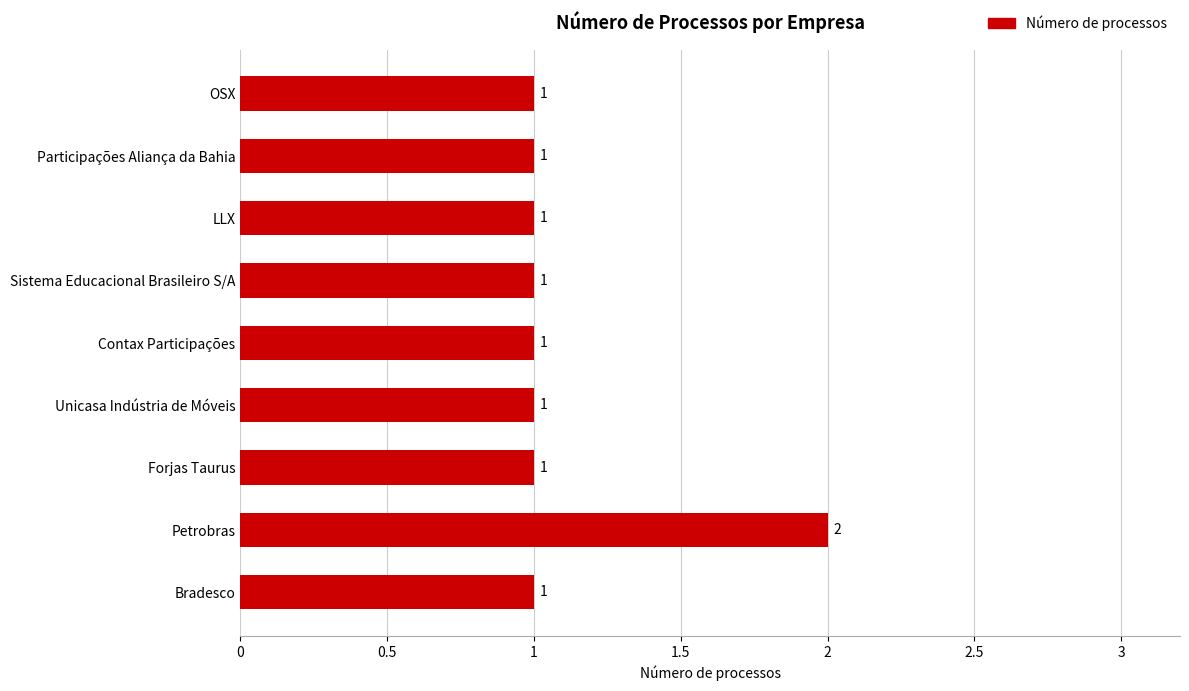

Count the values in the range 1 to 2.

9